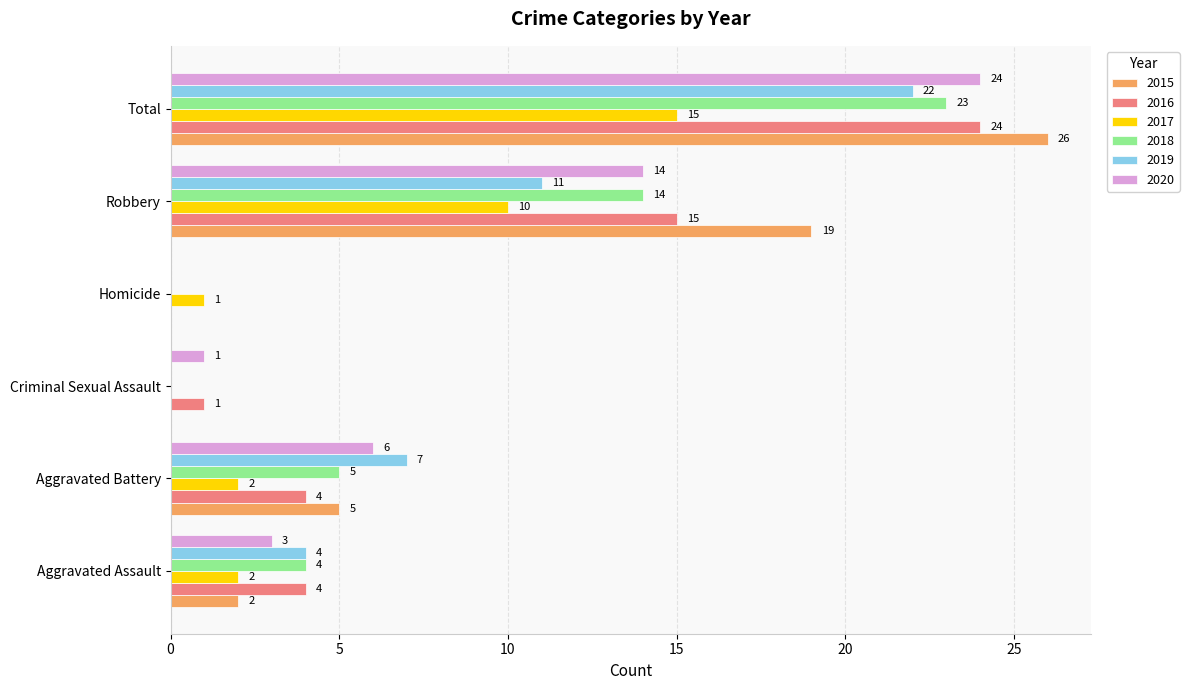

At which category is the sum across all series the highest?

Total